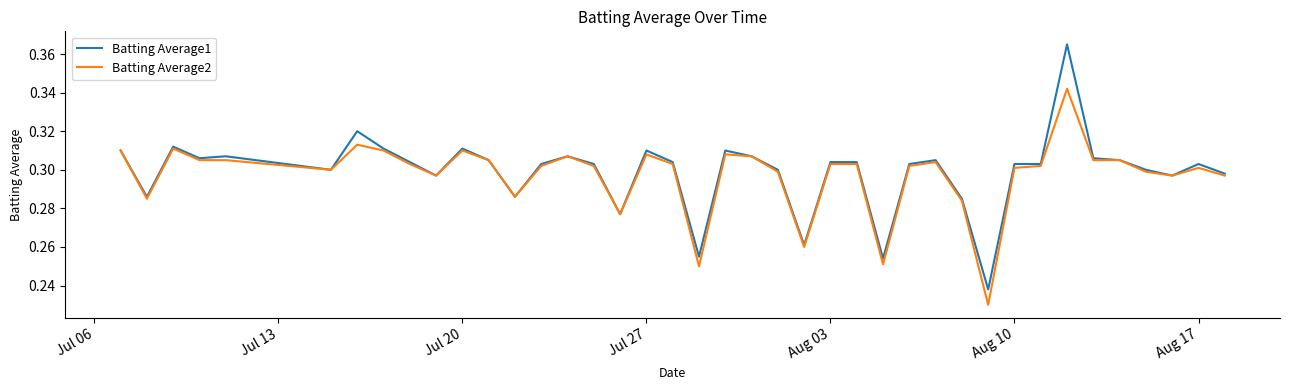

Which series has the largest range (max minus min)?

Batting Average1